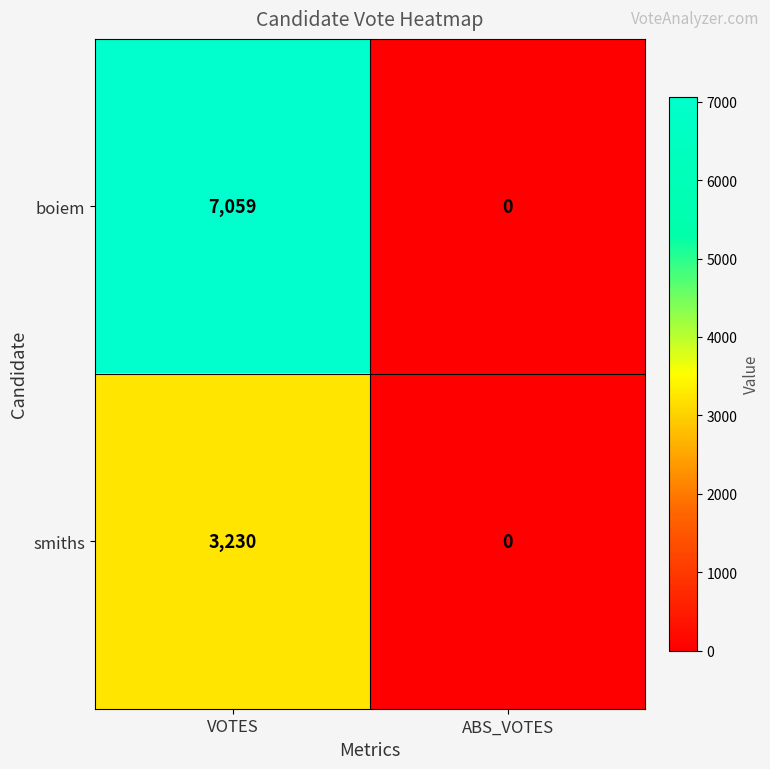

Which series changed the most between VOTES and ABS_VOTES?

boiem